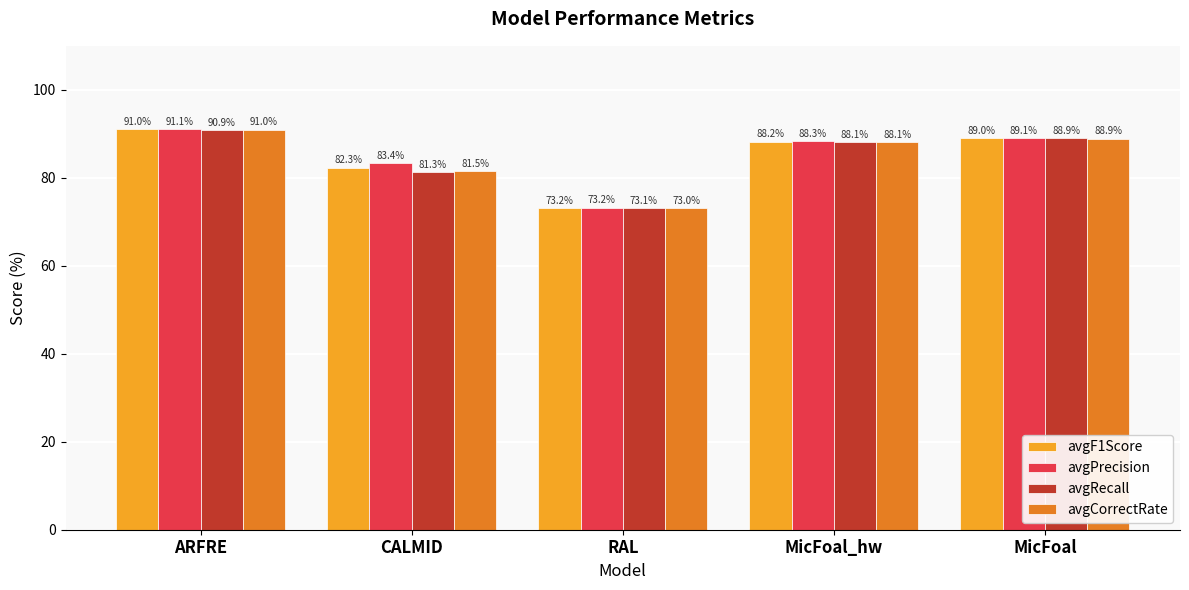

What is the label of the 2nd bar from the left?

CALMID